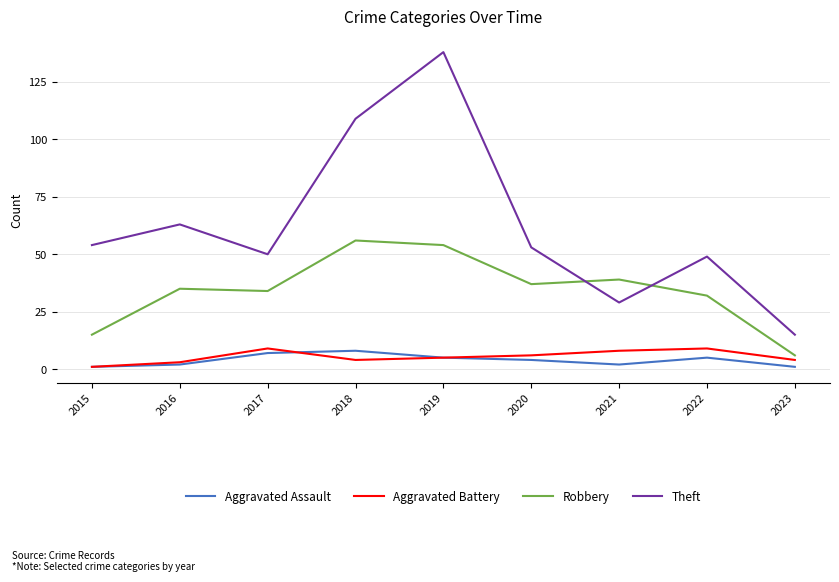

What is the sum of all Aggravated Assault values?

35